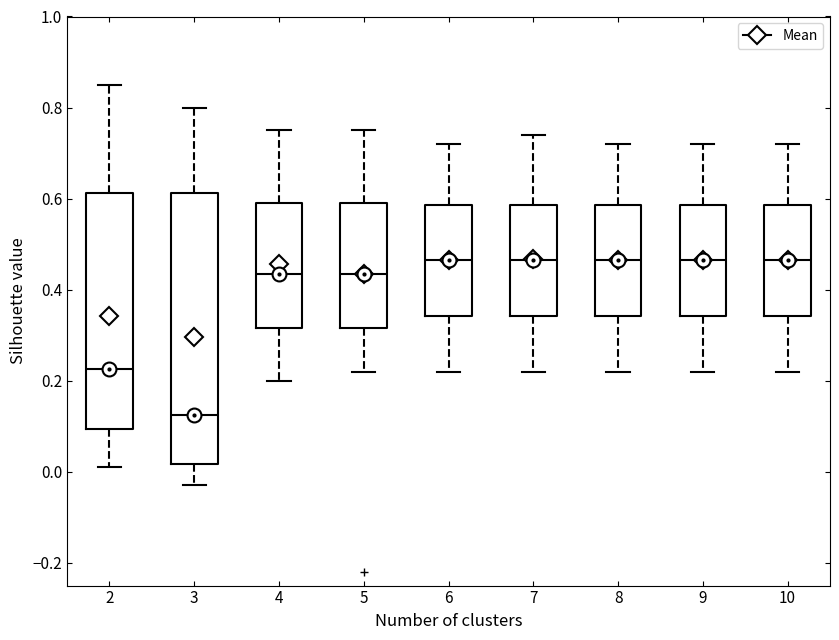

Reading left to right, read every box against the y-axis: the position of its median line, the range the box covers, and the ends of its whiskers. The values are not printed on the chart, so give them approximately, as read against the axis.

2: median 0.22, box 0.10 to 0.62, whiskers 0.02 to 0.86
3: median 0.12, box 0.02 to 0.62, whiskers -0.02 to 0.80
4: median 0.44, box 0.32 to 0.60, whiskers 0.20 to 0.76
5: median 0.44, box 0.32 to 0.60, whiskers 0.22 to 0.76
6: median 0.46, box 0.34 to 0.58, whiskers 0.22 to 0.72
7: median 0.46, box 0.34 to 0.58, whiskers 0.22 to 0.74
8: median 0.46, box 0.34 to 0.58, whiskers 0.22 to 0.72
9: median 0.46, box 0.34 to 0.58, whiskers 0.22 to 0.72
10: median 0.46, box 0.34 to 0.58, whiskers 0.22 to 0.72